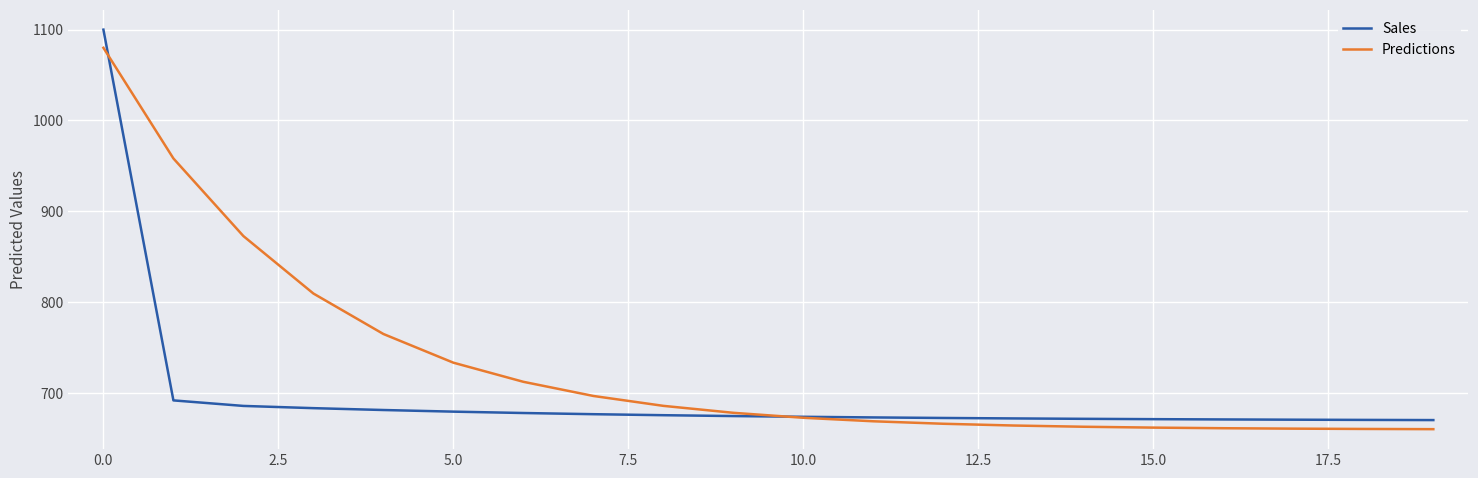

What is the greatest value displayed?

1100.0